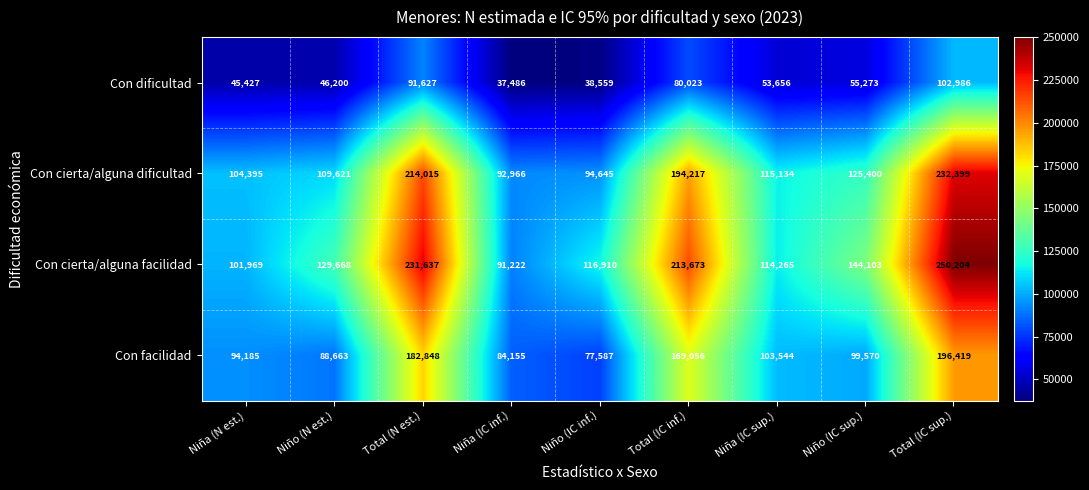

What is the difference between the maximum and second lowest values in the Con cierta/alguna dificultad series?

137754